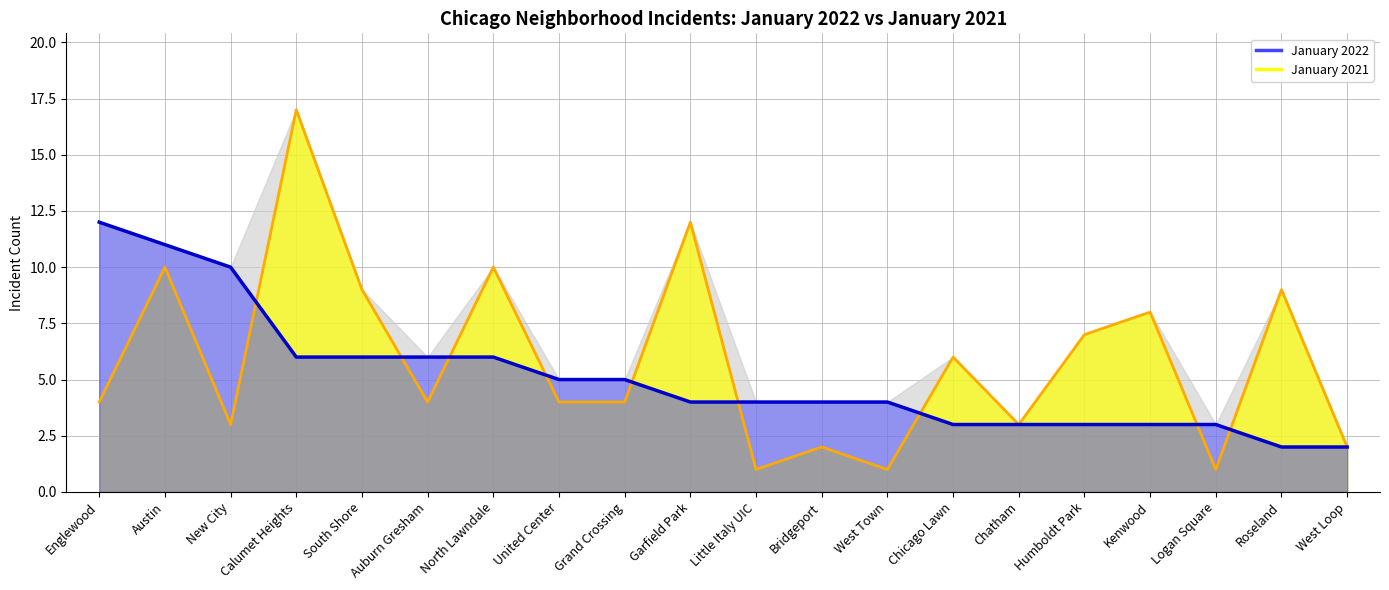

Which series changed the most between Garfield Park and Kenwood?

January 2021